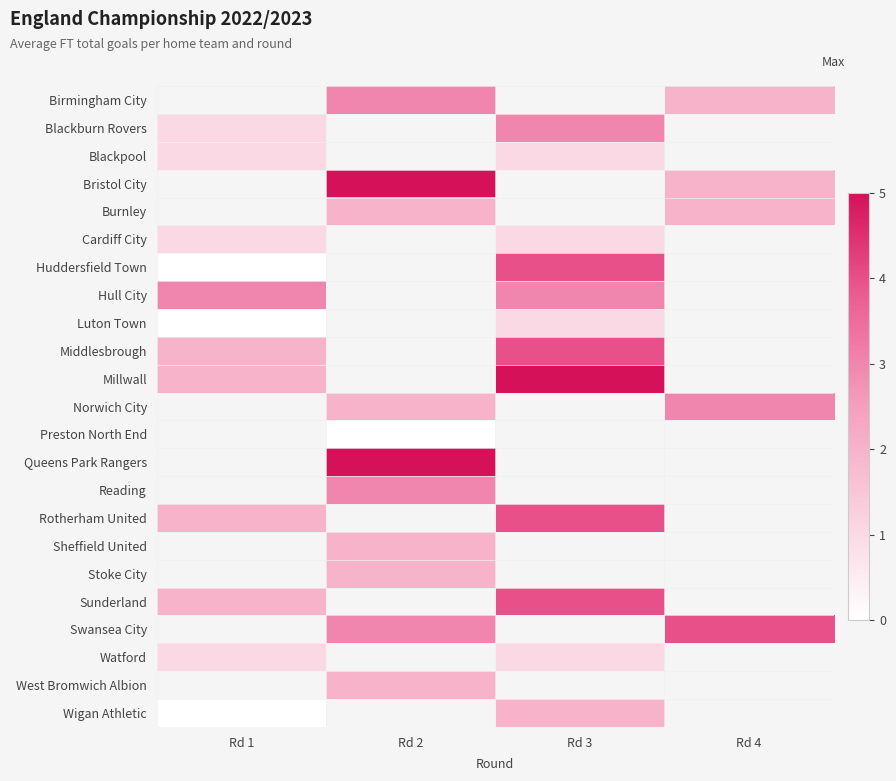

What is the difference between the highest and lowest values at Rd 4?

2.0